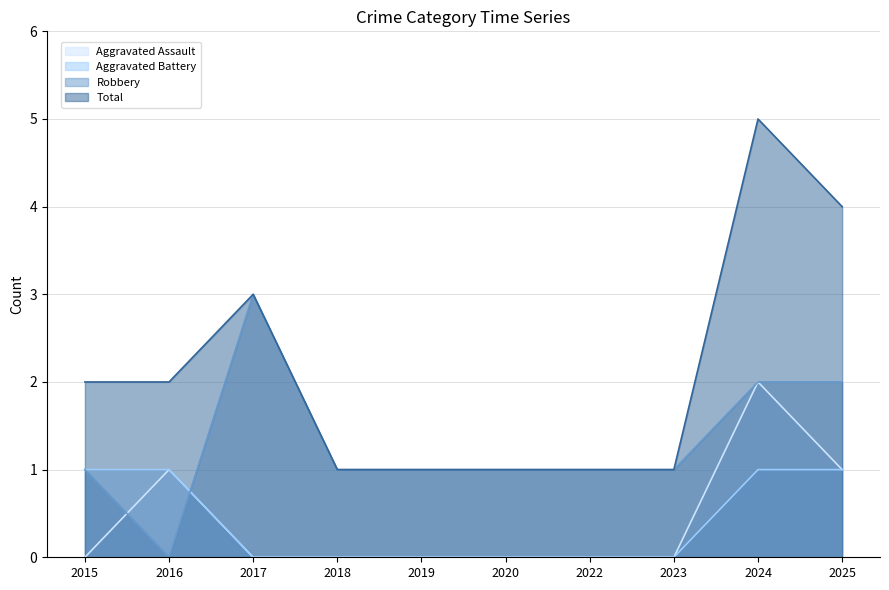

Reading right to left, what are all the values shown in this chart?

Aggravated Assault: 1	2	0	0	0	0	0	0	1	0
Aggravated Battery: 1	1	0	0	0	0	0	0	1	1
Robbery: 2	2	1	1	1	1	1	3	0	1
Total: 4	5	1	1	1	1	1	3	2	2